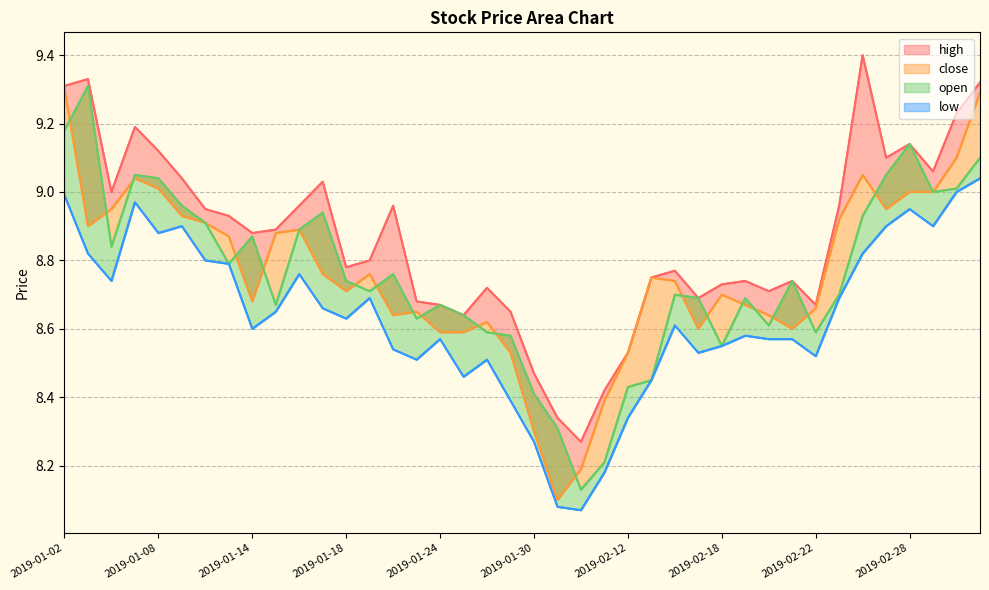

In low, how many points are higher than both neighbors (excluding endpoints)?

9